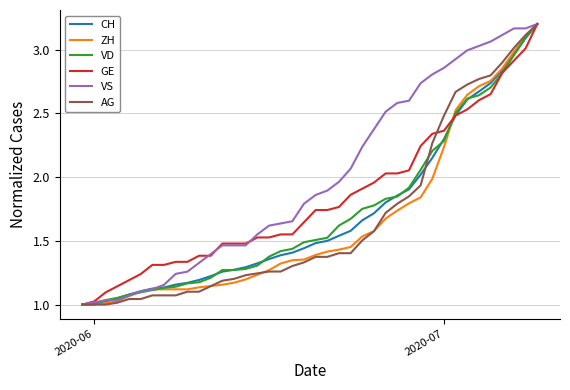

Which series has the largest total across all categories?

VS